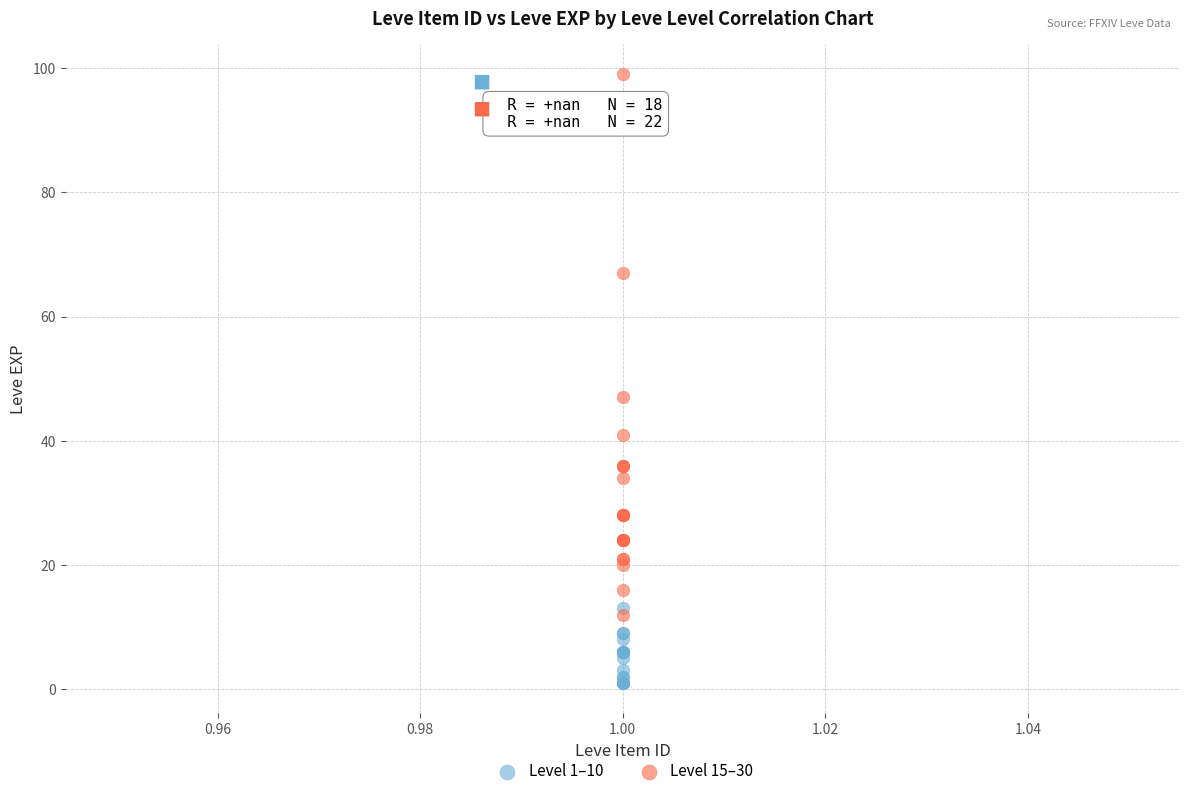

Which series has the widest spread of Y values?

Level 15–30